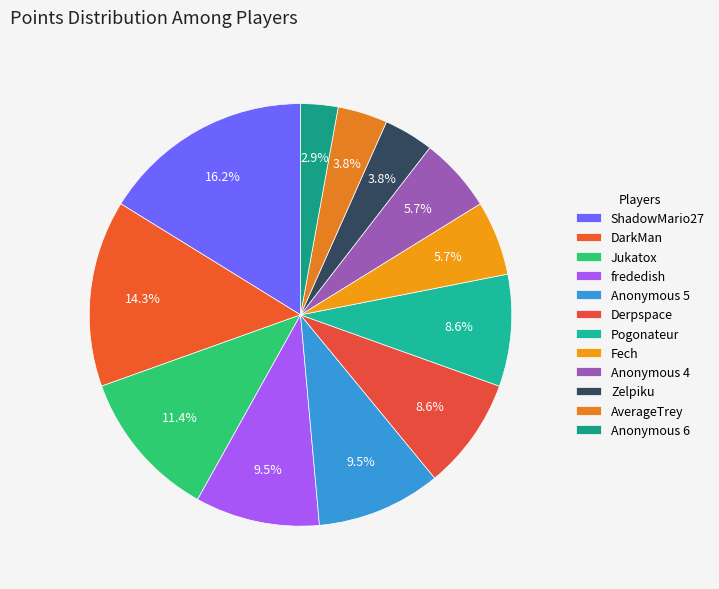

Which category has the smallest portion of the pie?

Anonymous 6